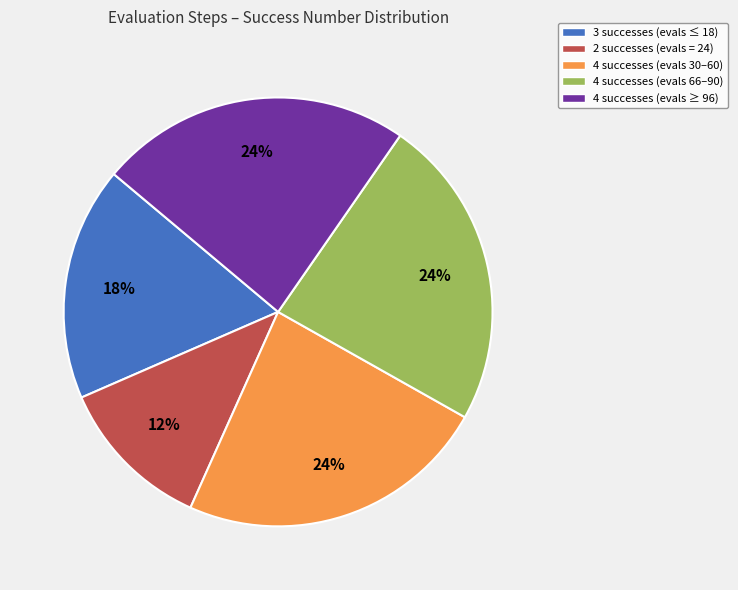

Combined, do 4 successes (evals 30–60) and 4 successes (evals ≥ 96) account for over 50%?

No